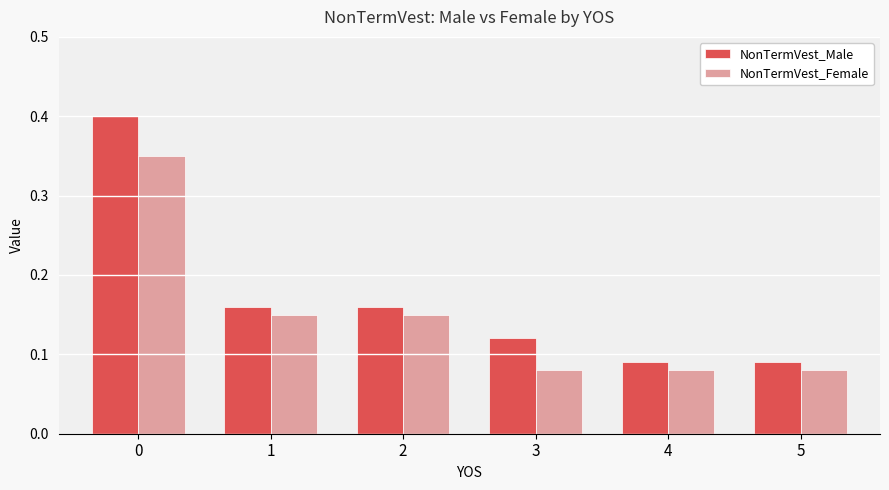

What is the sum of all NonTermVest_Male values?

1.0